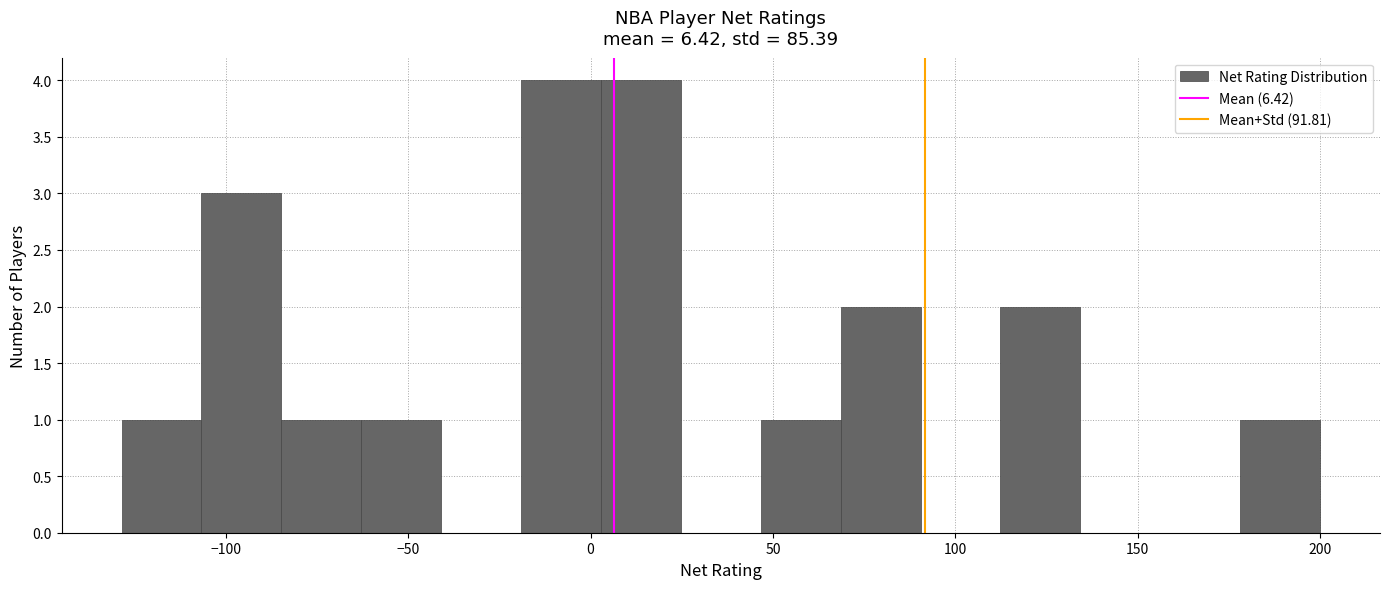

How tall is the bar that spans -65 to -40 on the x-axis? Neither the bar edges nor the heights are printed on the chart, so give them approximately, as read against the axes.

1